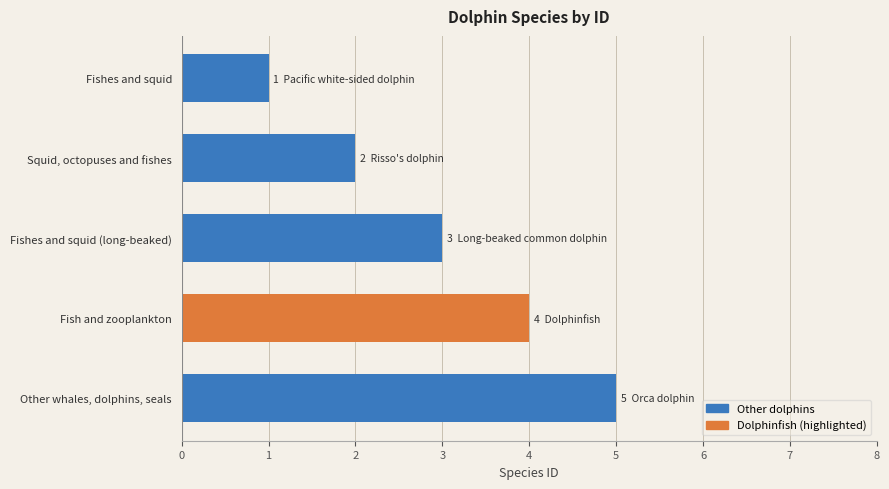

Count the number of categories in the chart.

5